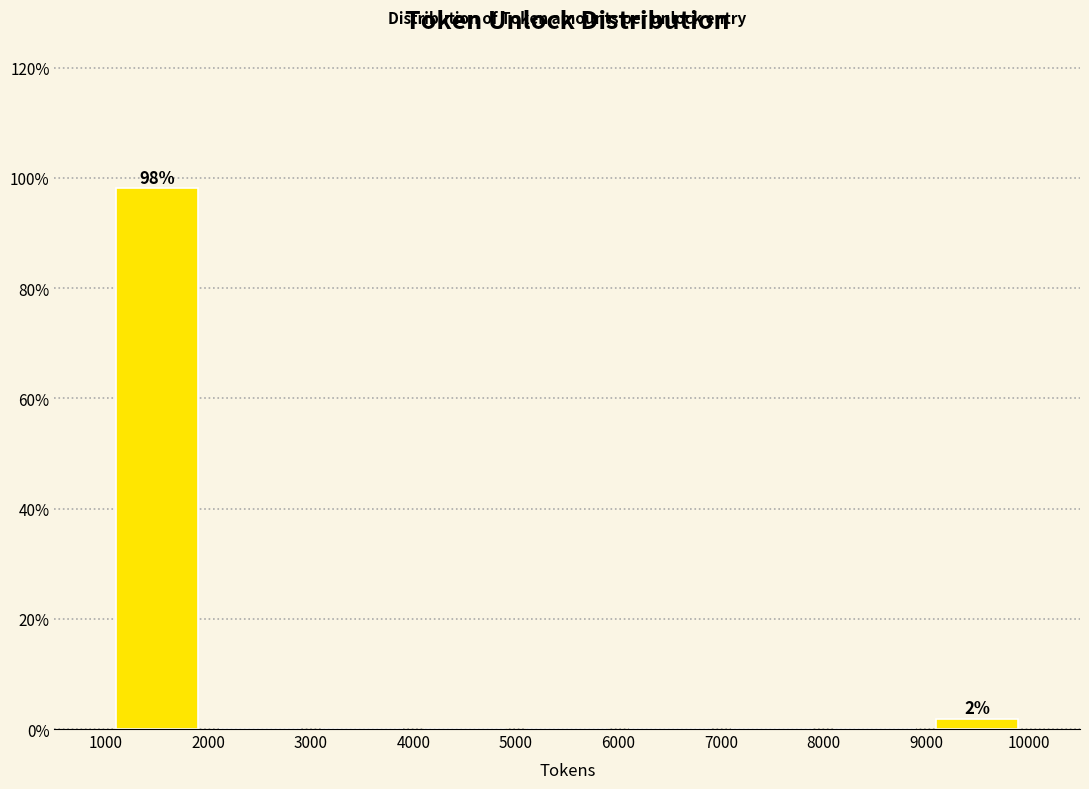

Which range on the x-axis has the tallest bar?

1000 to 2000